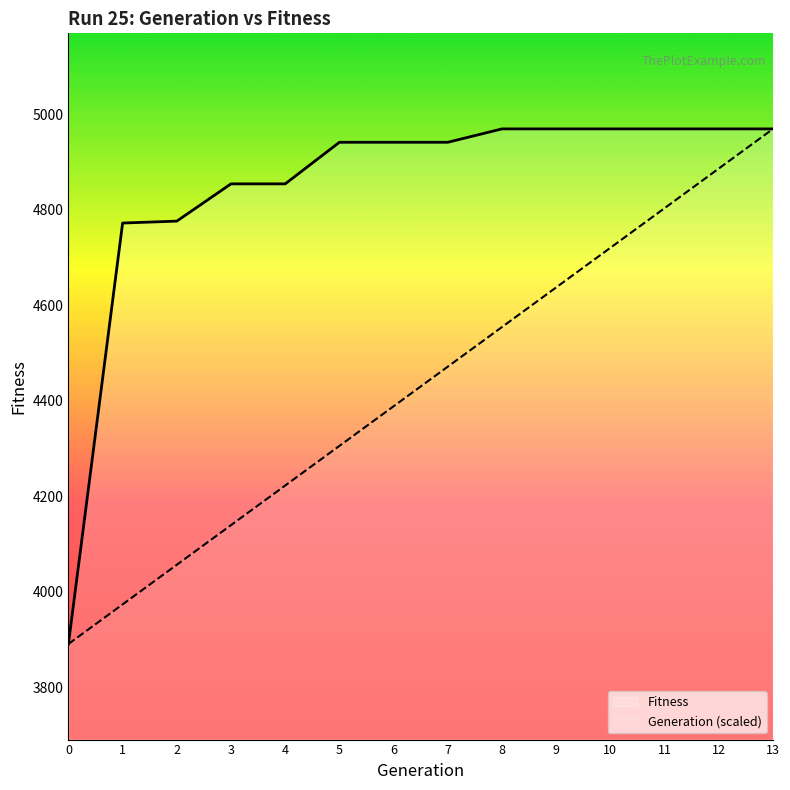

List the labels in order of Fitness value, largest first.

8, 9, 10, 11, 12, 13, 5, 6, 7, 3, 4, 2, 1, 0